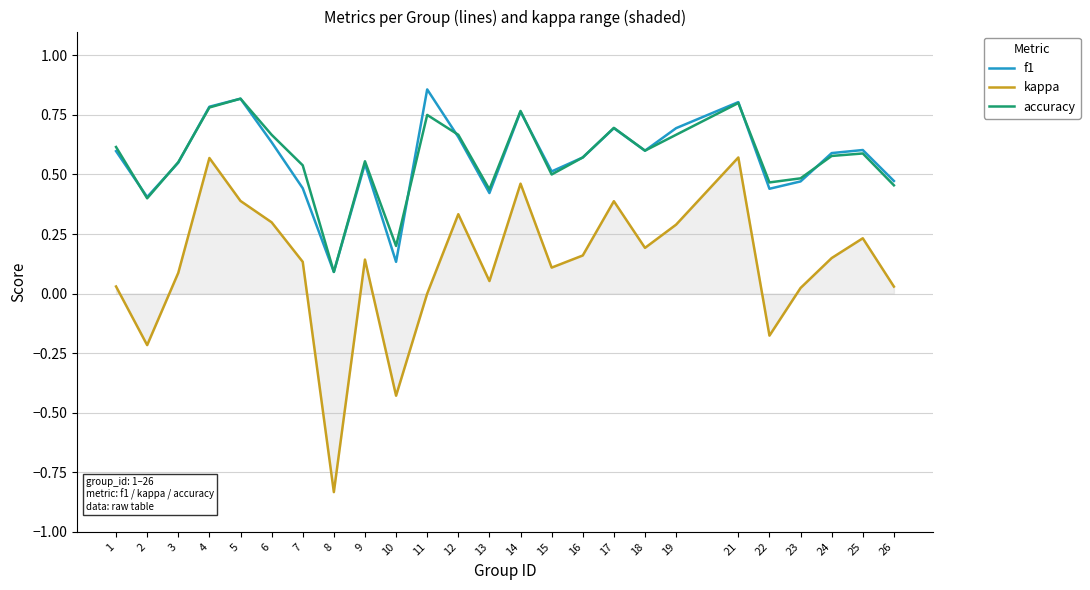

Is the value of kappa at 19 greater than the value of f1 at 25?

No